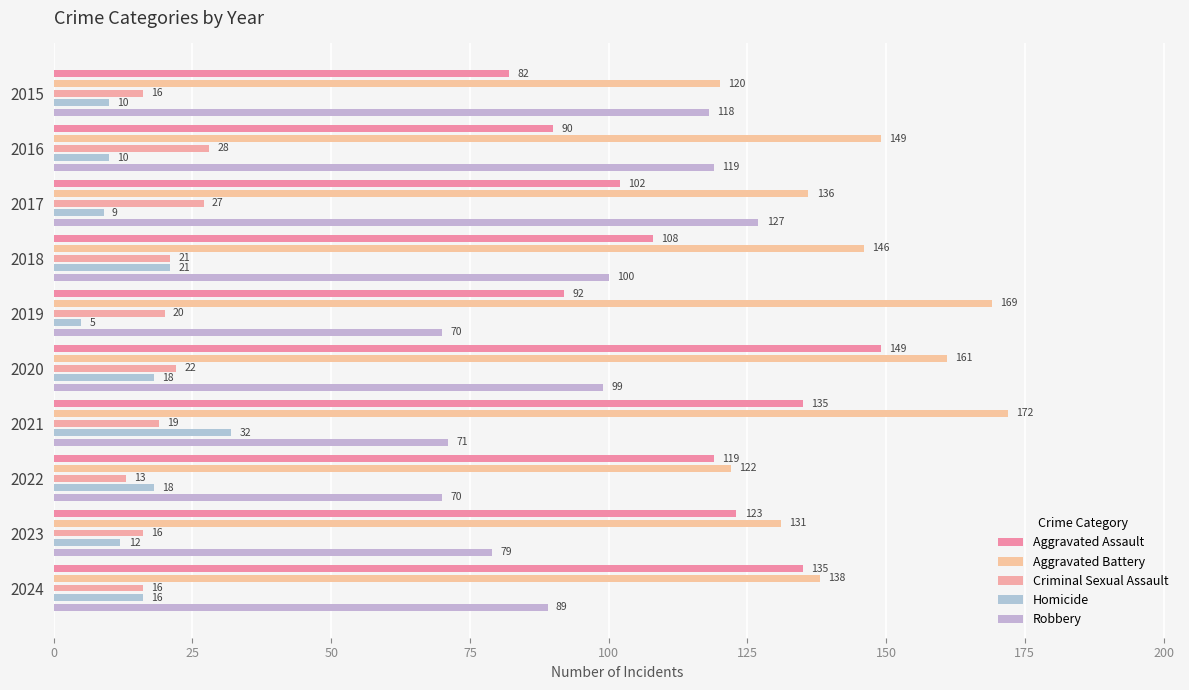

The value of Aggravated Assault at 2017 is 102. True or false?

True